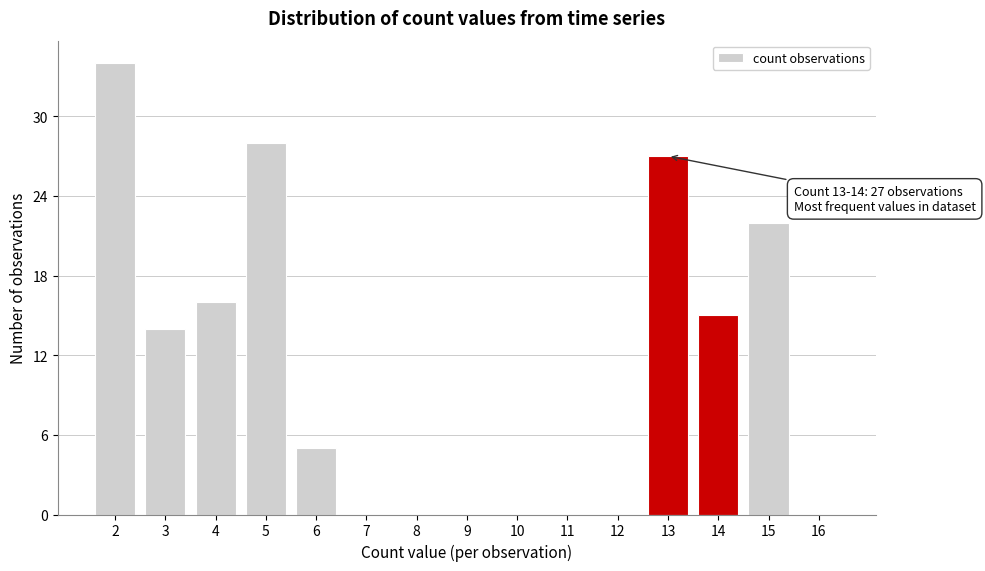

Reading left to right, transcribe all the data shown in this chart.

2=34	3=14	4=16	5=28	6=5	7=0	8=0	9=0	10=0	11=0	12=0	13=27	14=15	15=22	16=0